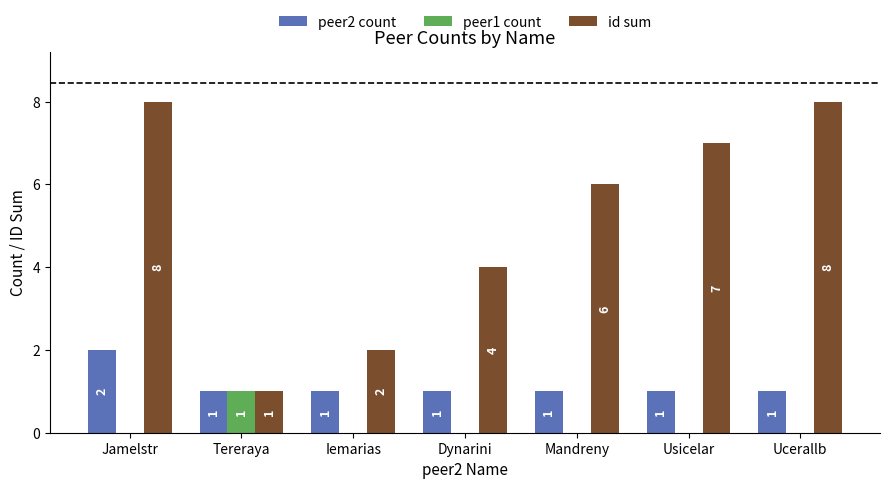

Between Dynarini and Mandreny, which series saw the biggest shift?

id sum